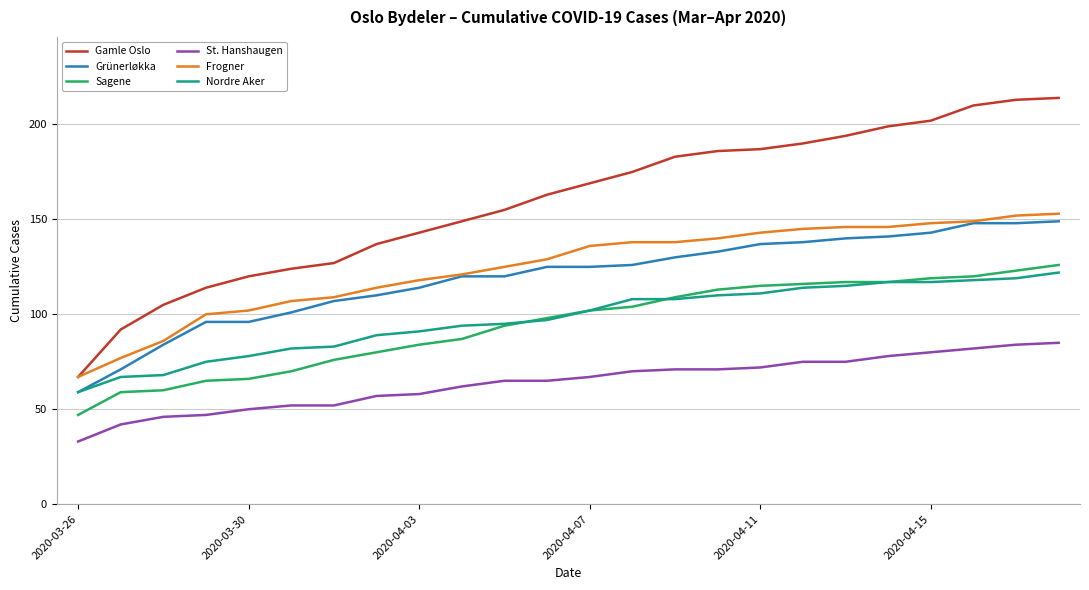

How many lines are shown in the chart?

6